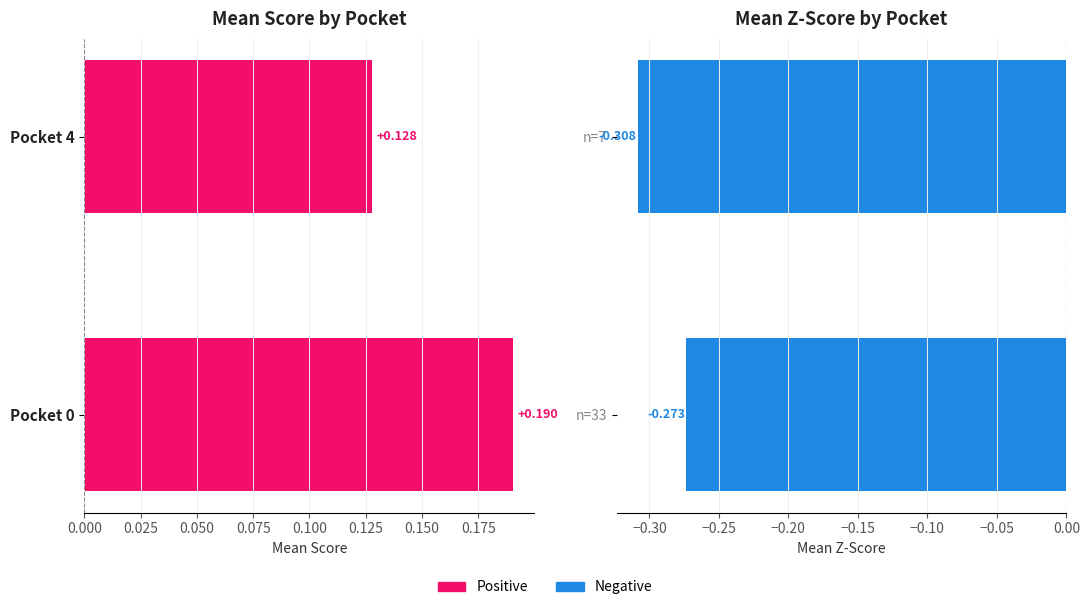

At 0.000, list the series in order from largest to smallest.

avg_score, avg_zscore